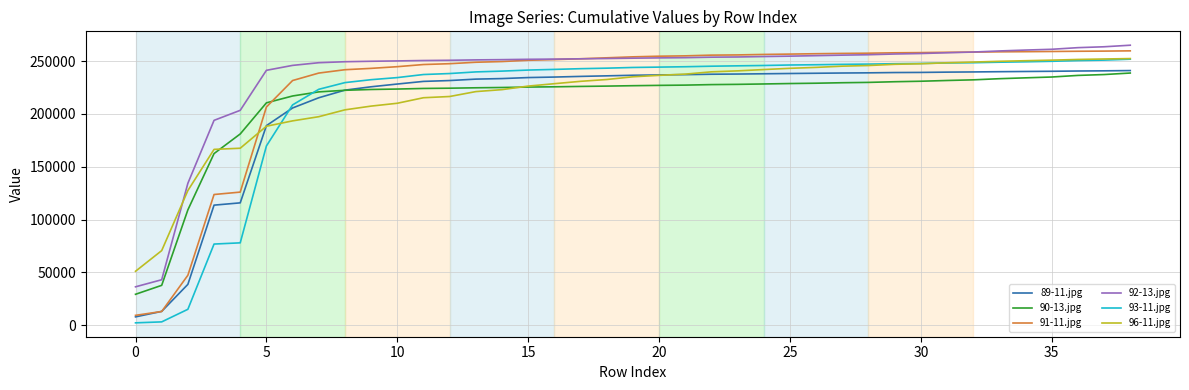

What is the difference between the maximum and minimum values in the 89-11.jpg series?

233082